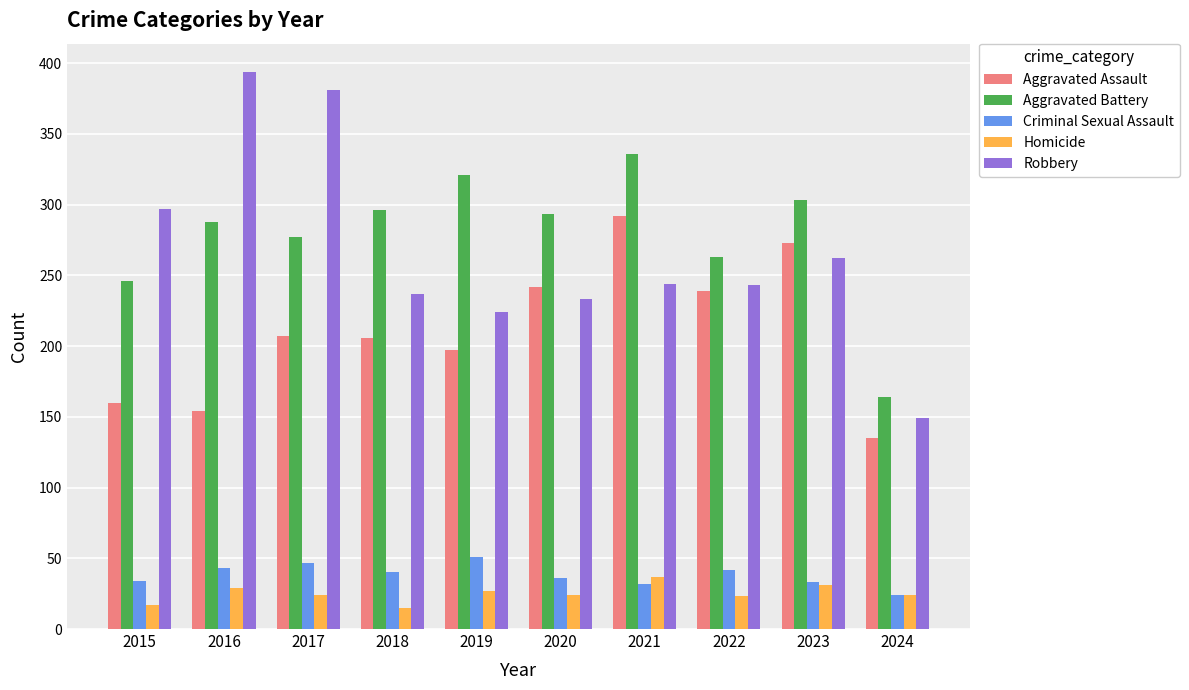

At which label does Aggravated Battery first exceed 293?

2018